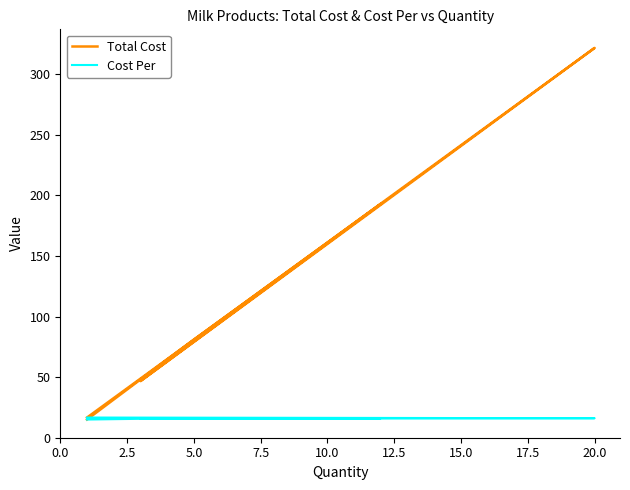

How many lines are shown in the chart?

2